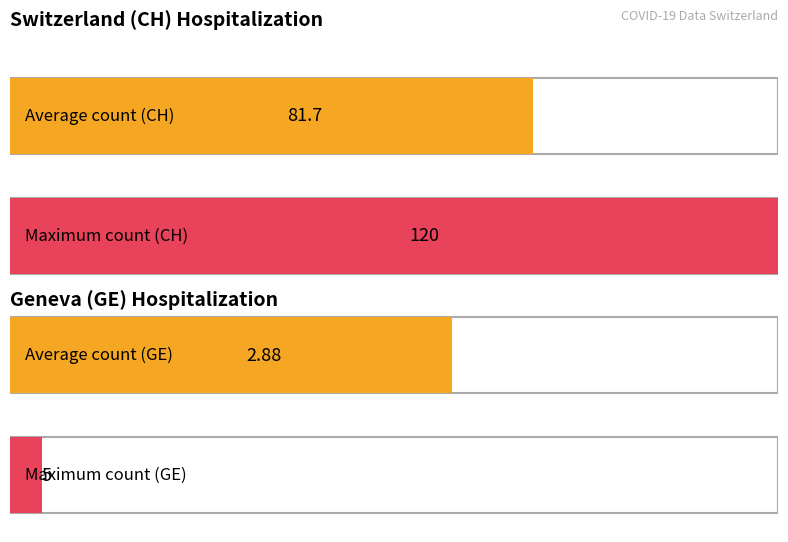

What are all the series names shown in the legend?

CH, GE